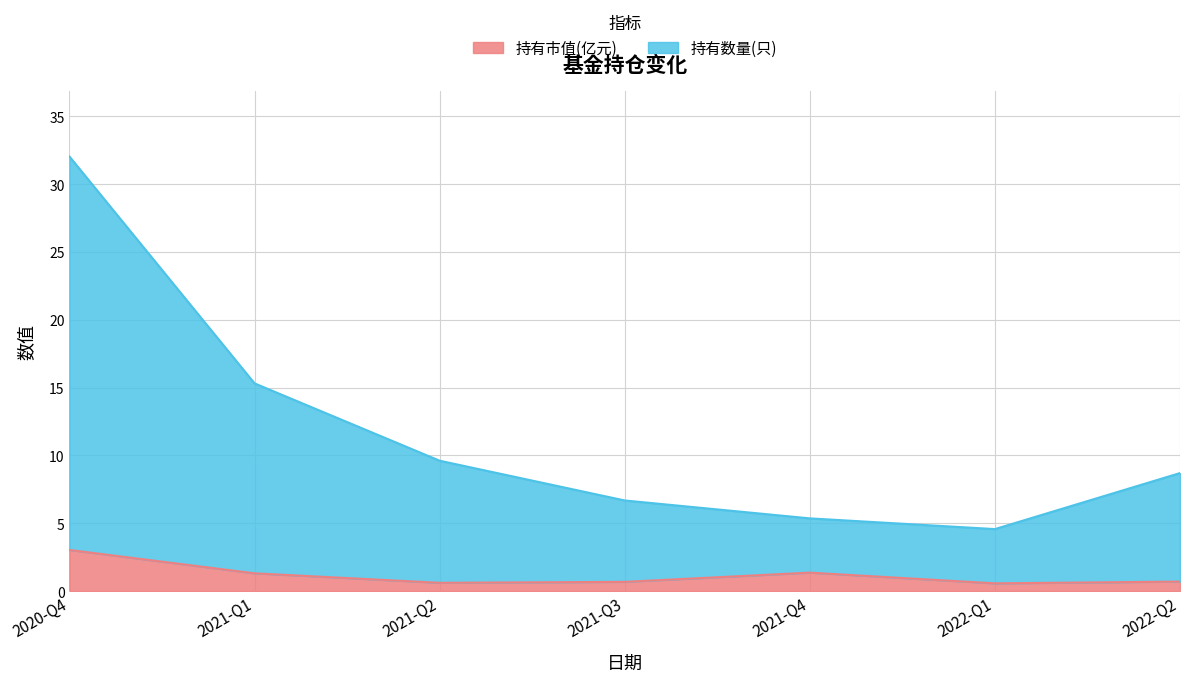

Reading left to right, extract all data points from this chart.

持有市值(亿元): 2020-Q4=3.0	2021-Q1=1.3	2021-Q2=0.6	2021-Q3=0.7	2021-Q4=1.4	2022-Q1=0.6	2022-Q2=0.7
持有数量(只): 2020-Q4=32.0	2021-Q1=15.3	2021-Q2=9.6	2021-Q3=6.7	2021-Q4=5.4	2022-Q1=4.6	2022-Q2=8.7